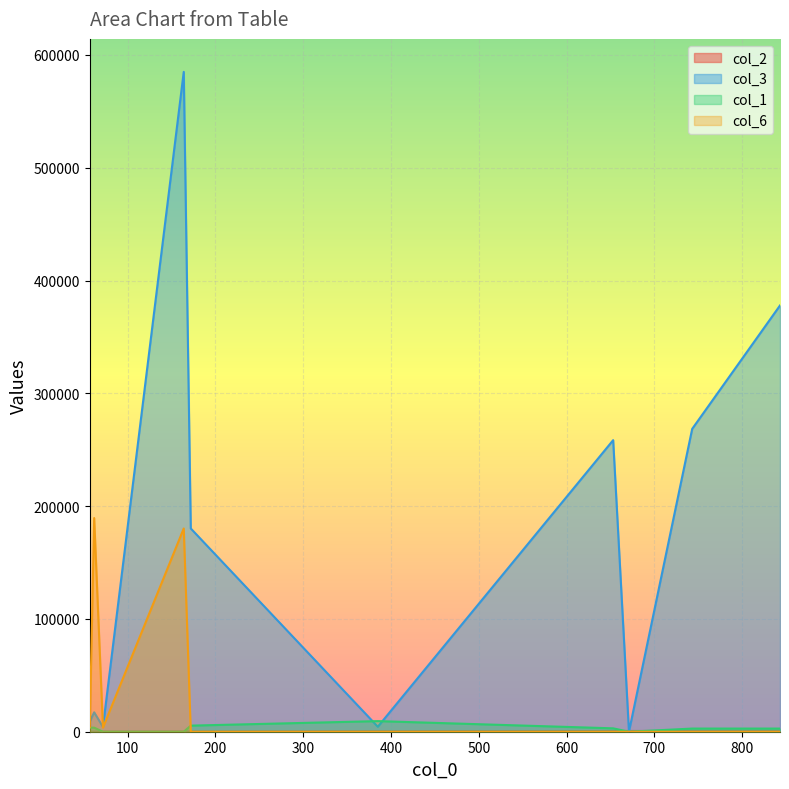

At which category does the chart reach its peak across all series?

164